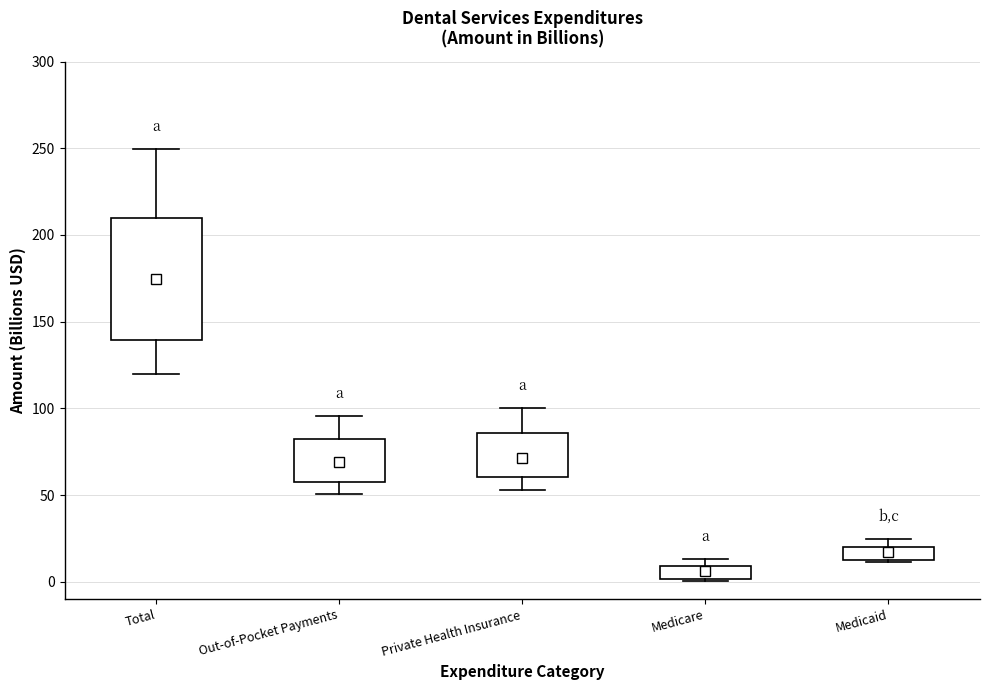

Where does the lower whisker of the box for Private Health Insurance end on the y-axis? The values are not printed on the chart, so give them approximately, as read against the axis.

55